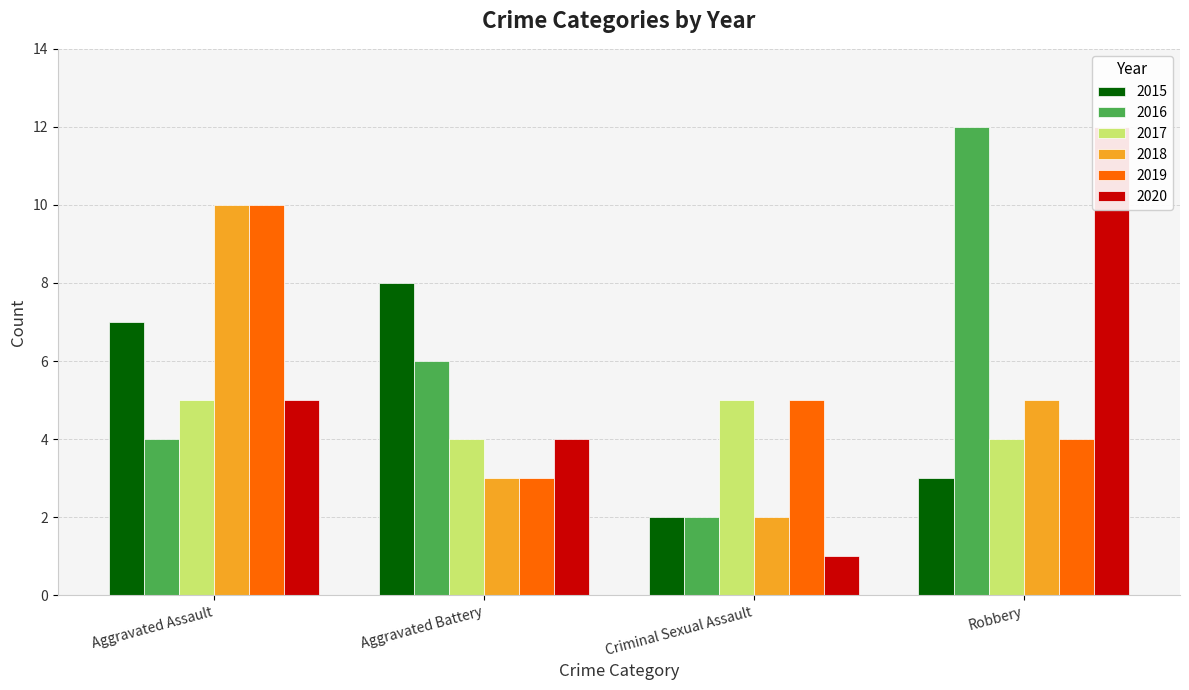

Which category has the lowest value across all series?

Criminal Sexual Assault